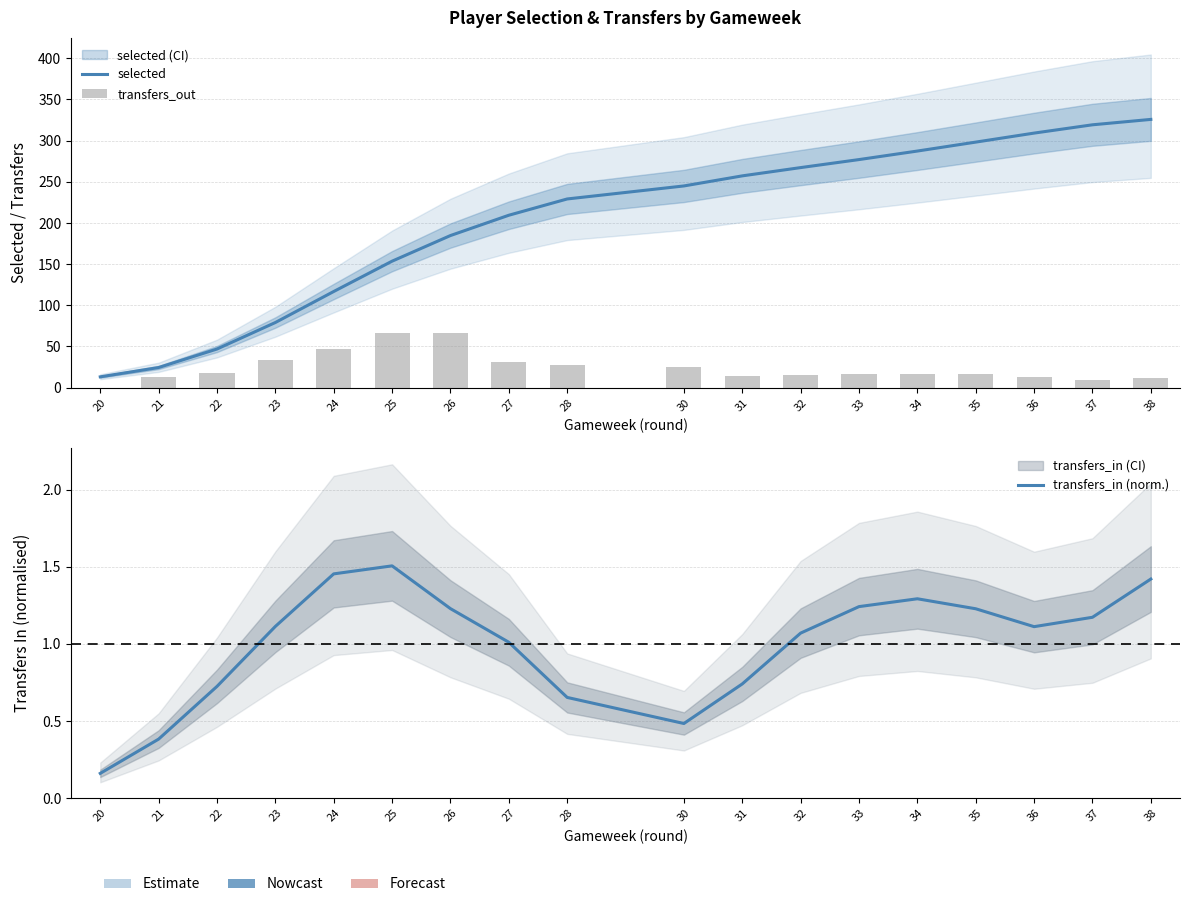

What is the value of the transfers_out bar at the 2nd from the left?

13.0